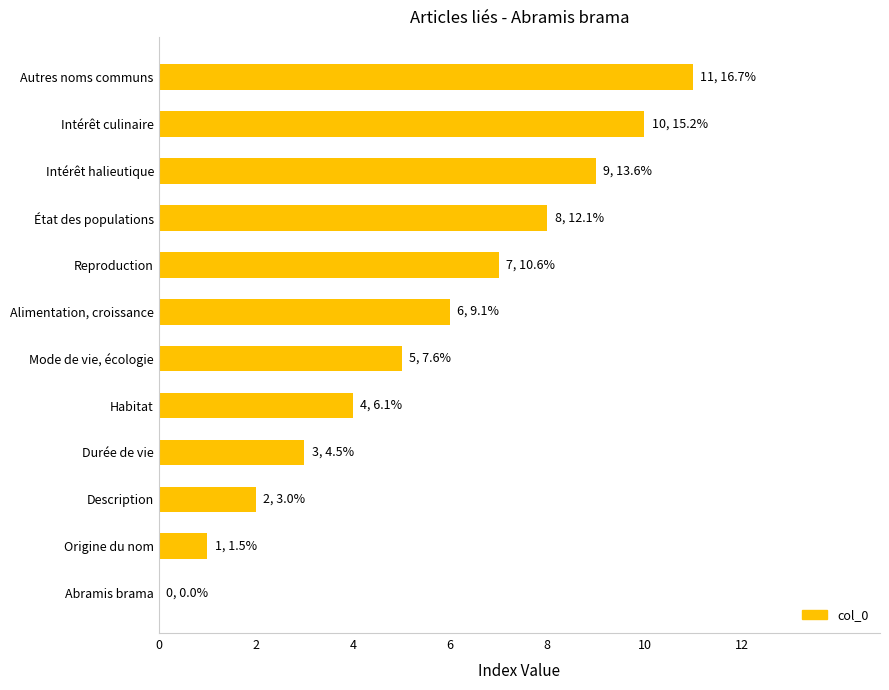

Between Durée de vie and Habitat, which is larger?

Habitat